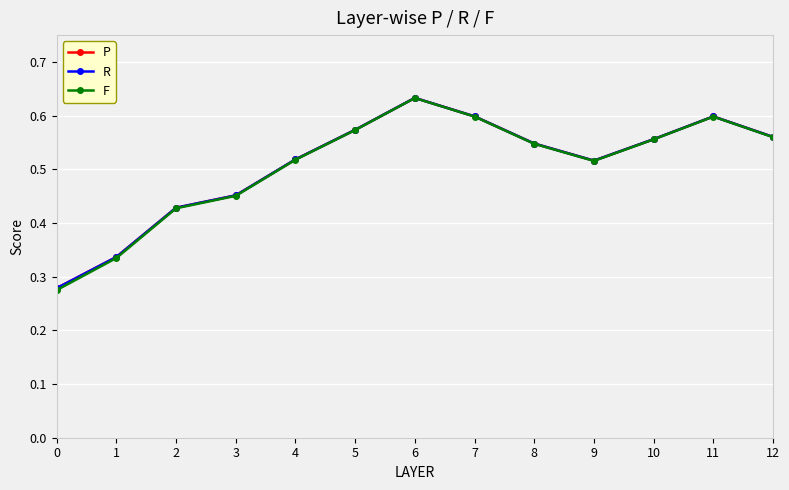

Where is the first local maximum for P?

6